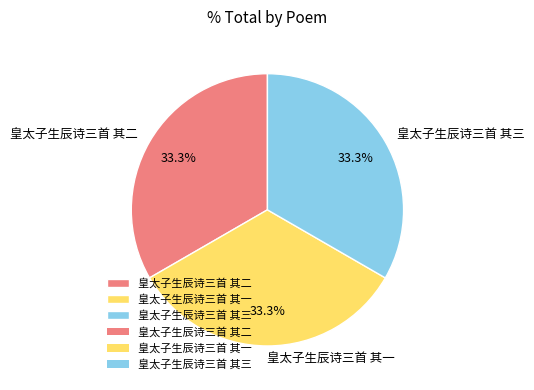

What percentage is the 皇太子生辰诗三首 其一 slice, to the nearest percent?

33%